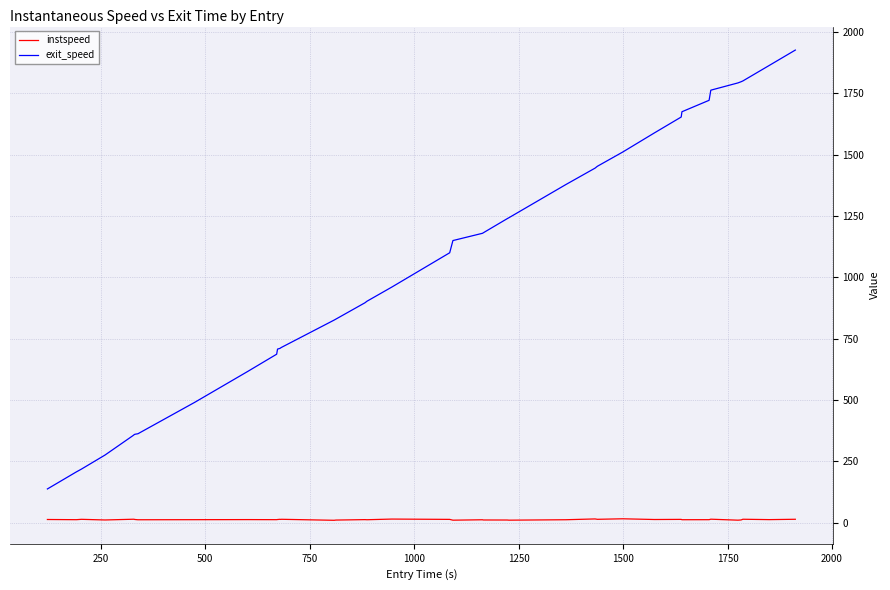

Rank the series by their average value, from highest to lowest.

exit_speed, instspeed